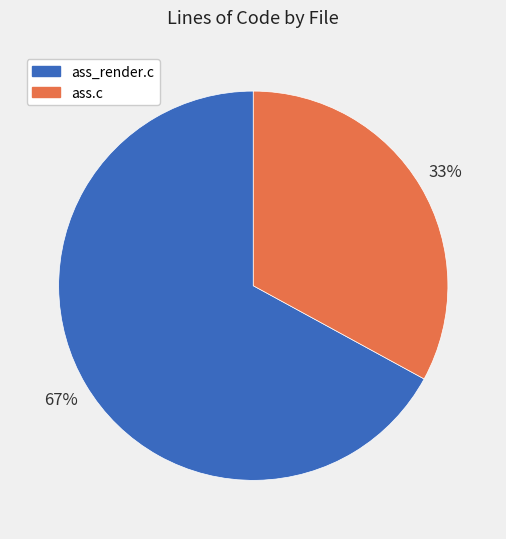

To the nearest percent, what is the combined percentage of ass_render.c and ass.c?

100%